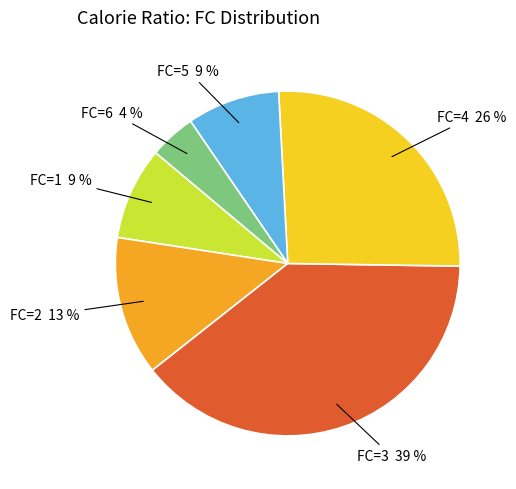

How many slices are in this pie chart?

6